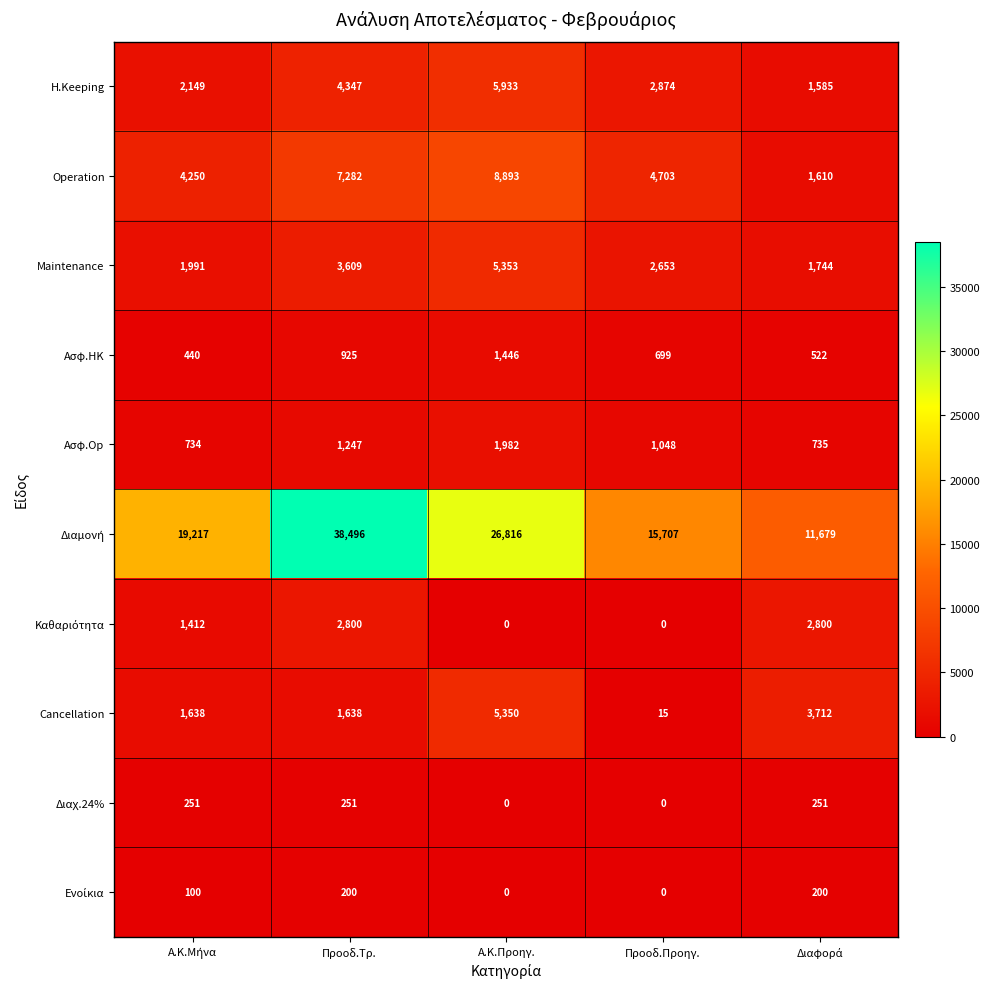

What is the average value of the Ασφ.HK series?

806